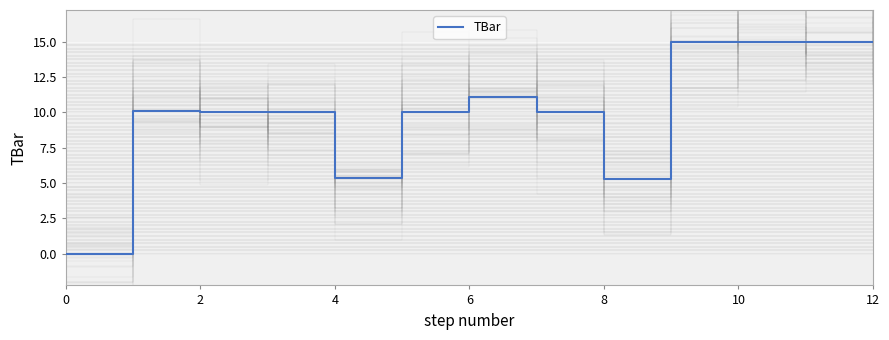

What is the maximum value for TBar?

15.0